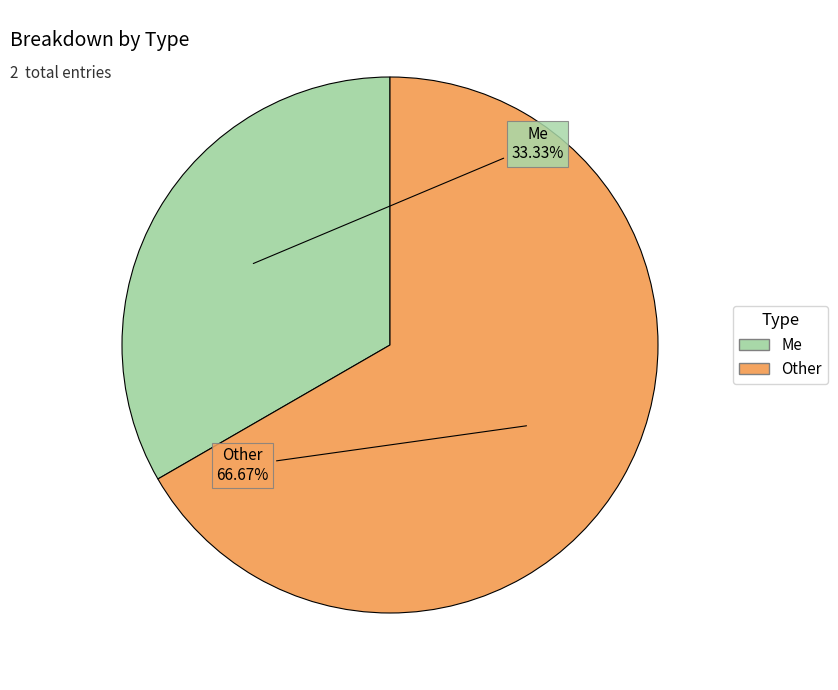

To the nearest percent, what is the difference between the Me and Other slice percentages?

33%